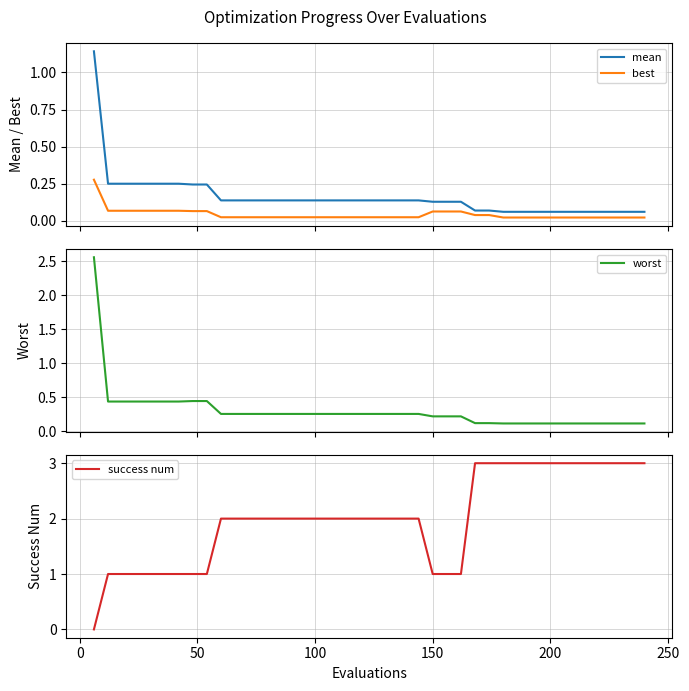

True or false: mean and best intersect in this chart.

False